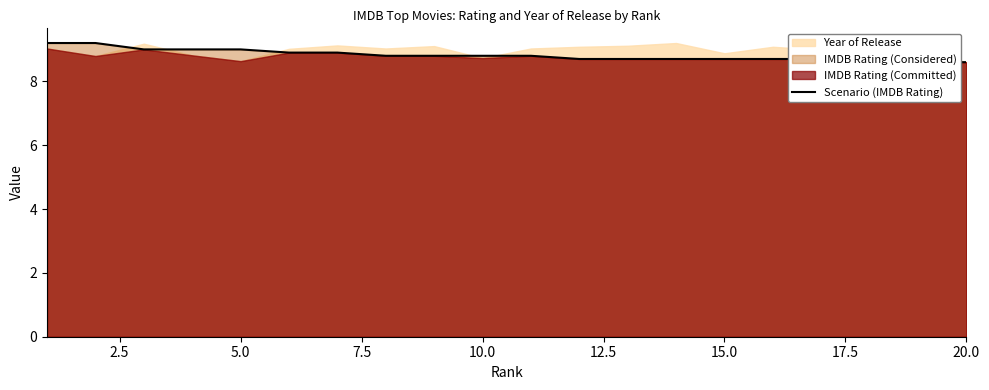

Count the values in the range 8 to 9.

18